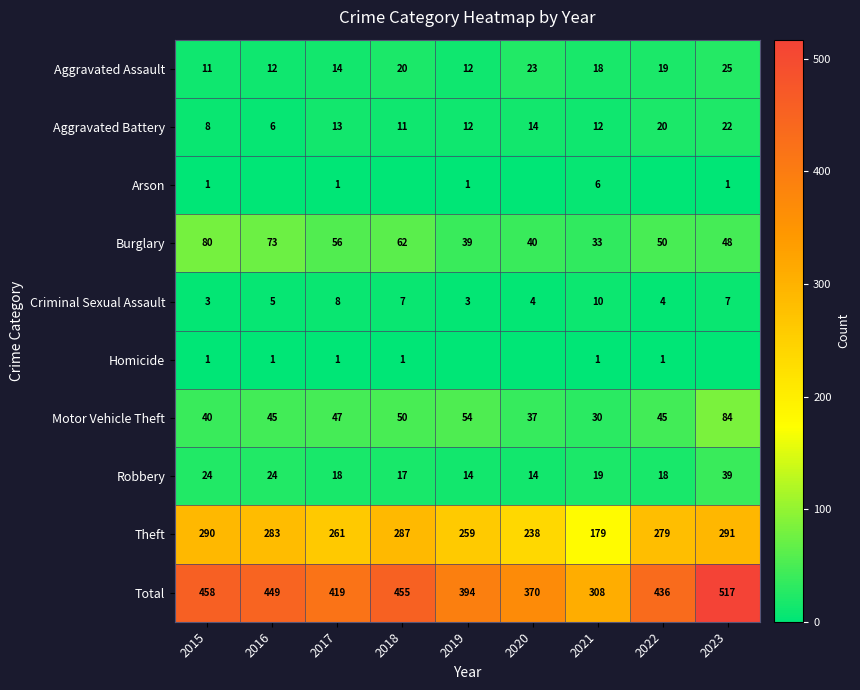

Which label corresponds to the smallest value in the chart?

2016